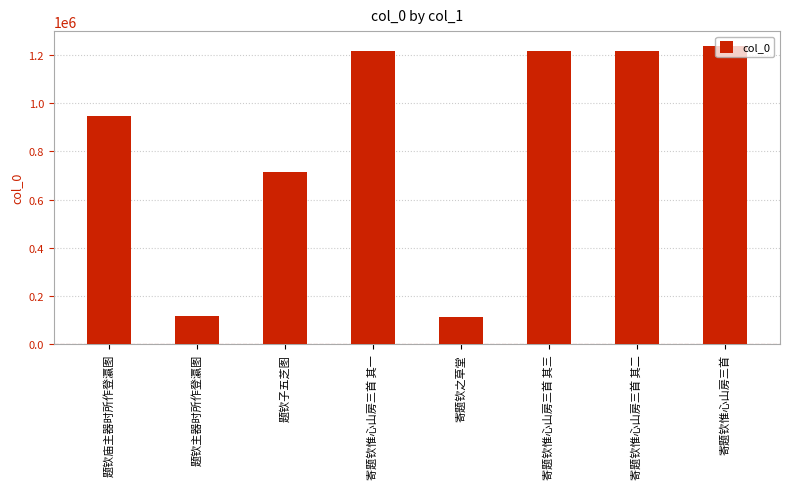

What is the ratio of the value at 寄题钦惟心山房三首 to the value at 题钦主器时所作登瀛图?

10.3